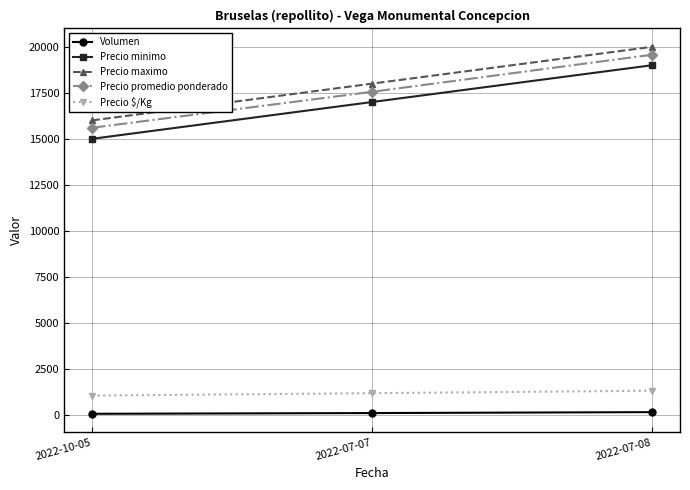

What are all the series names shown in the legend?

Volumen, Precio minimo, Precio maximo, Precio promedio ponderado, Precio $/Kg